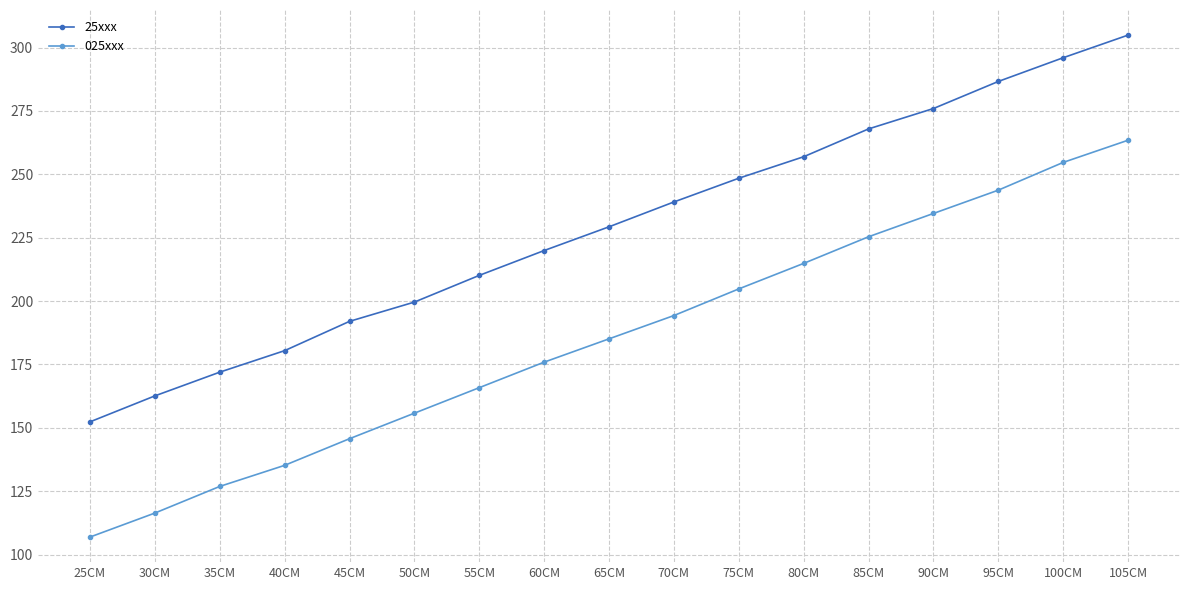

What is the total value across all series at 60CM?

395.9